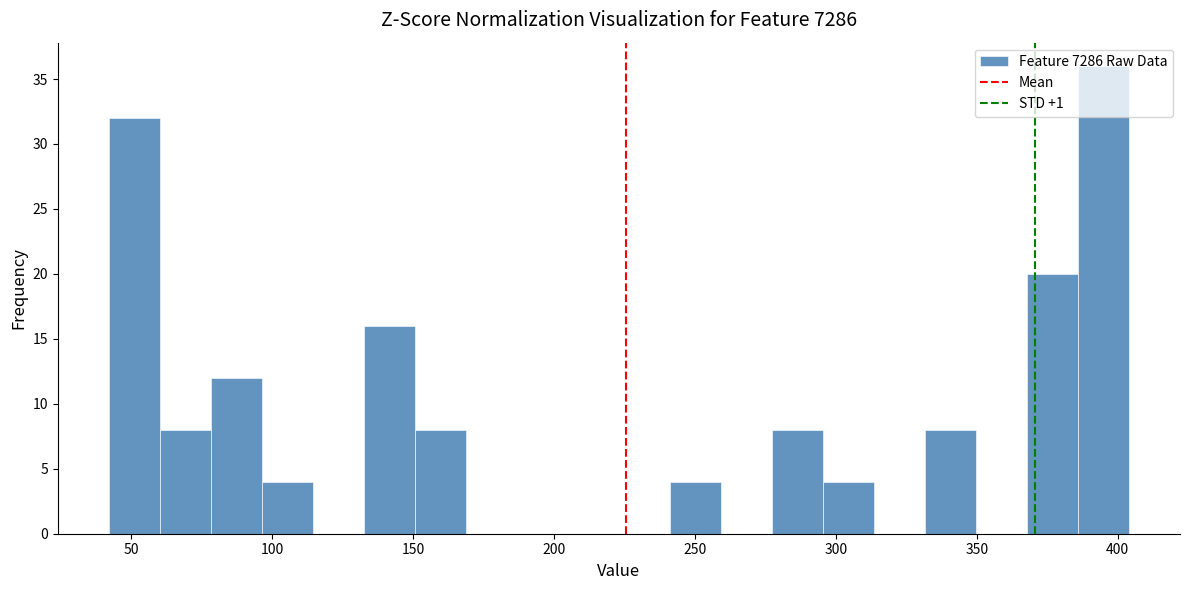

Read against the x-axis, roughly where is the centre of the tallest bar?

395